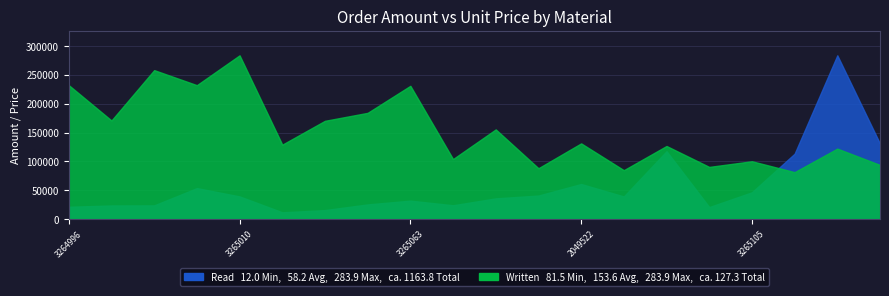

At which category does Written reach its first local peak?

3265005